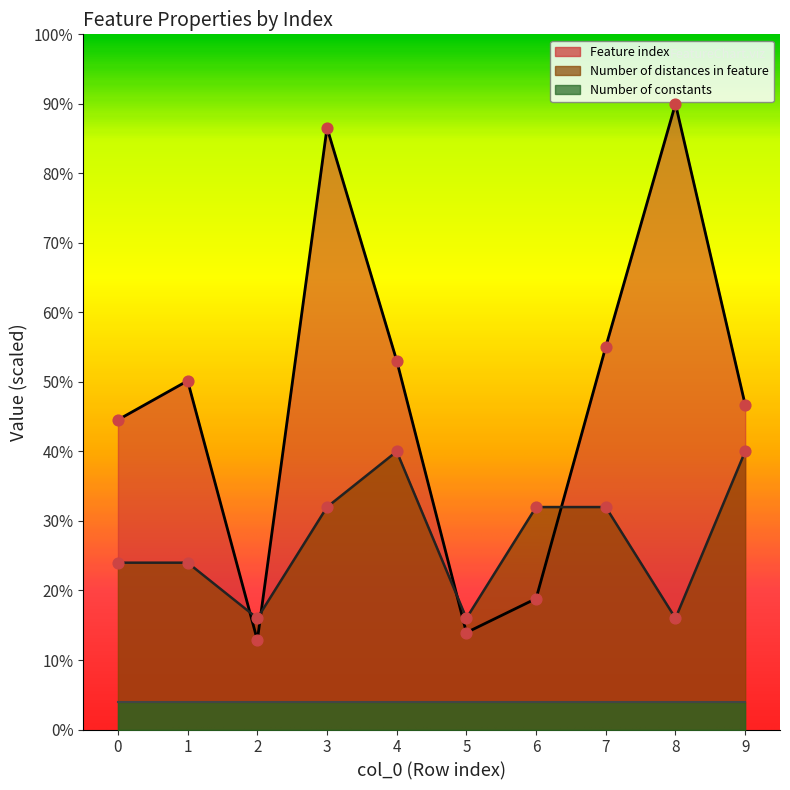

Which series has the widest spread of Y values?

Feature index